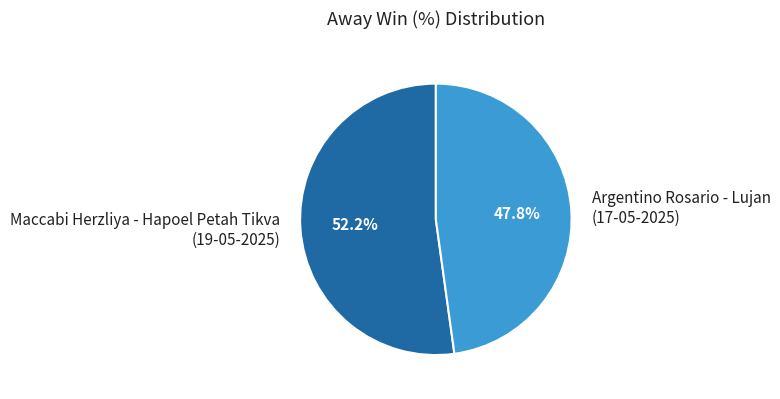

Which category has the biggest portion of the pie?

Maccabi Herzliya - Hapoel Petah Tikva (19-05-2025)